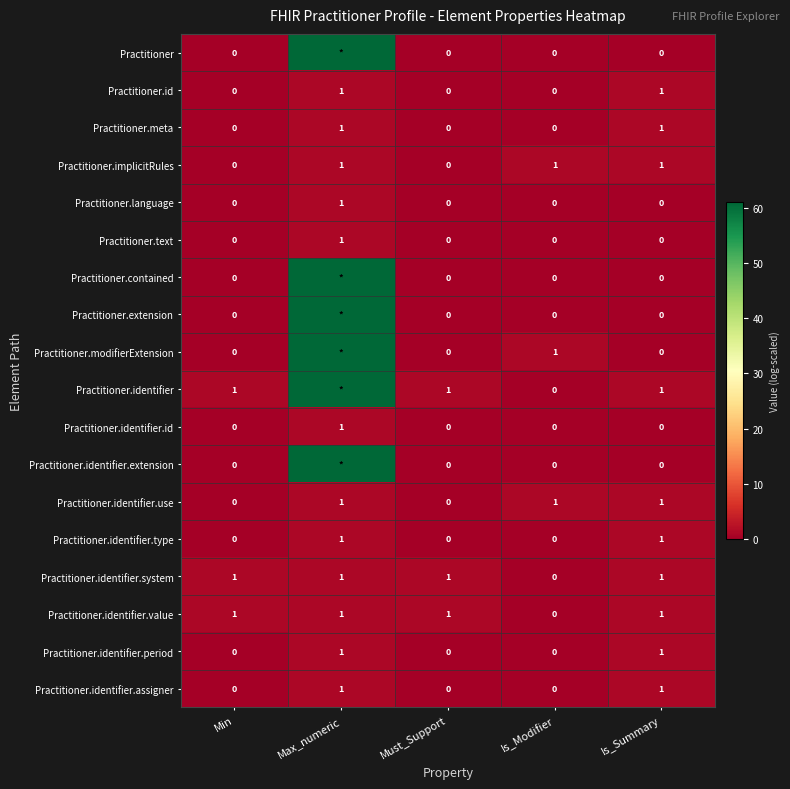

What is the total value across all series at Is_Summary?

10